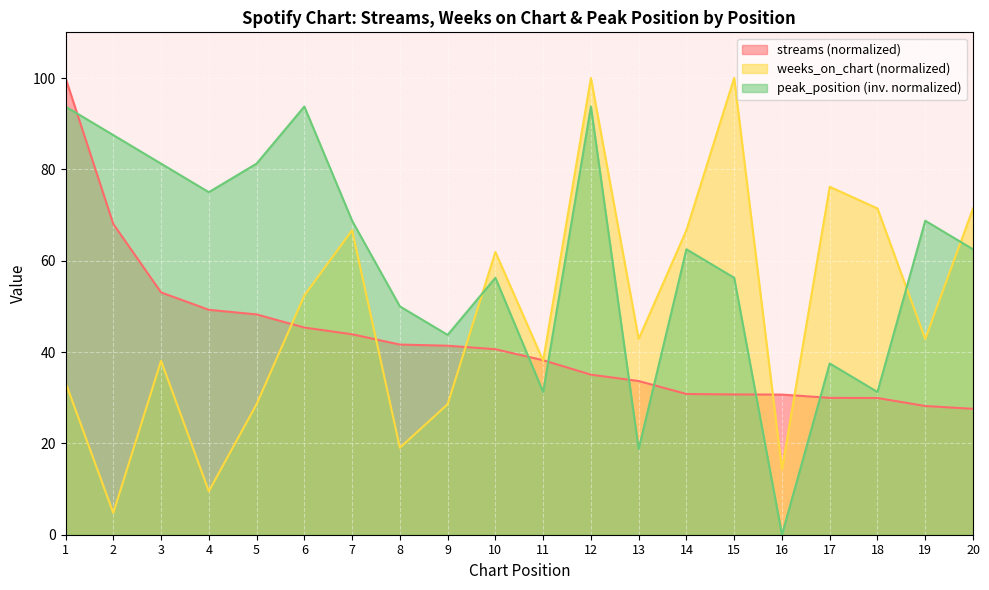

Where is the first local maximum for weeks_on_chart?

3